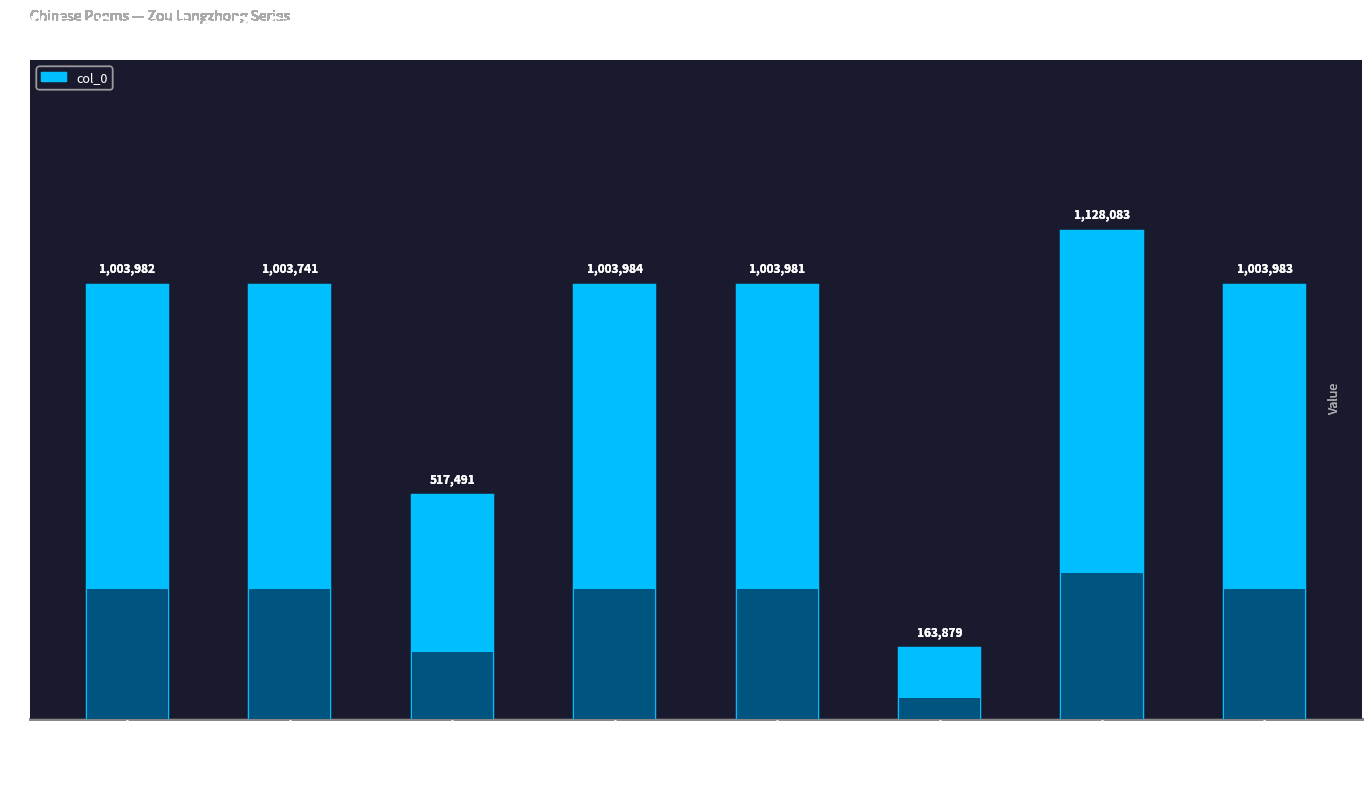

What is the change in value from 上茶使邹郎中孟卿 其五 to 上茶使邹郎中孟卿 其三?

+243